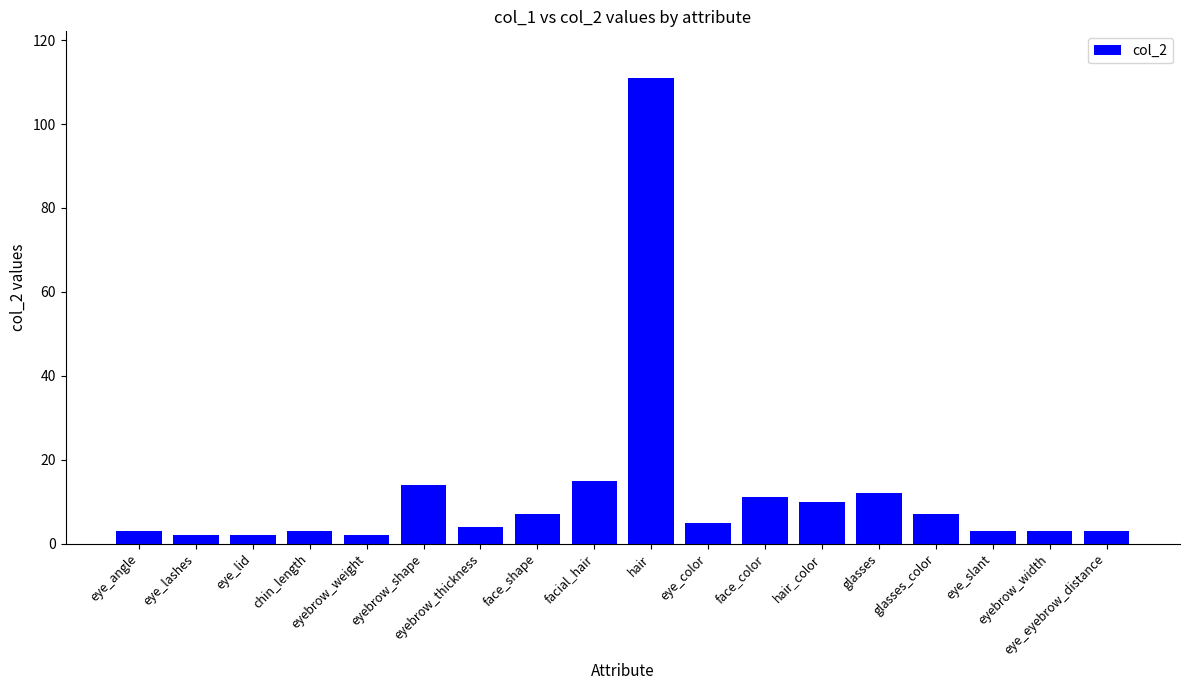

What is the maximum value shown in the chart?

111